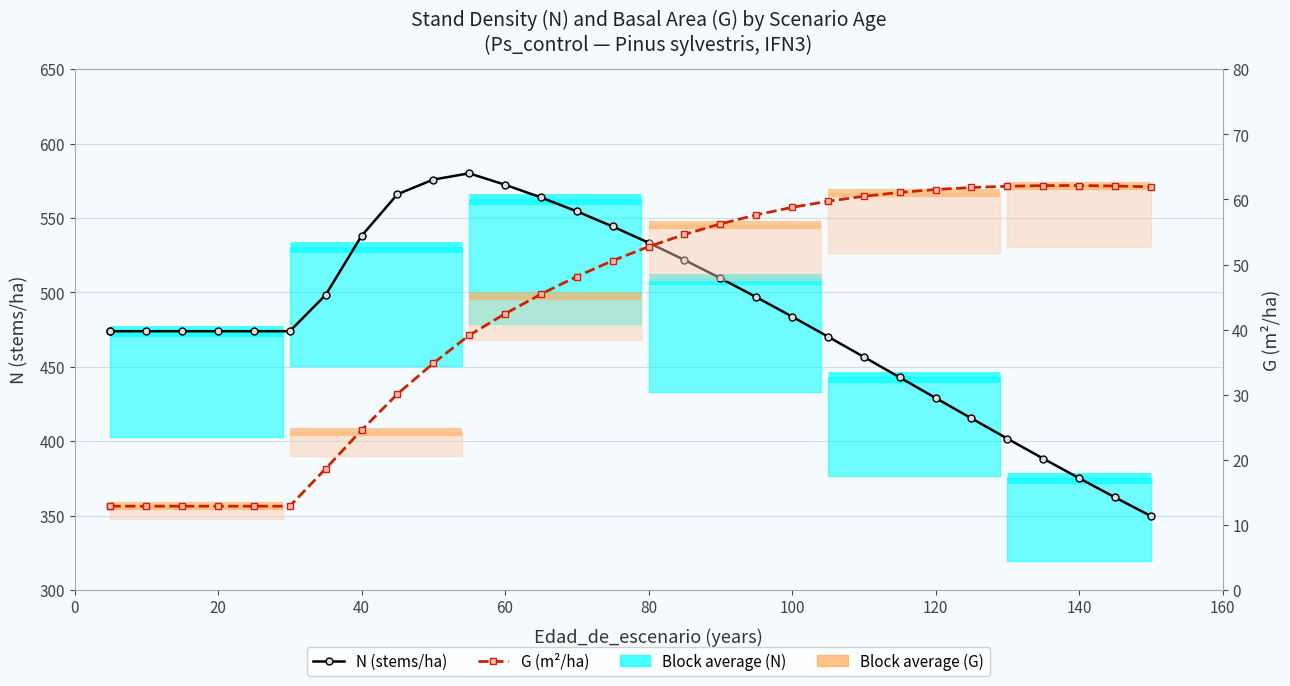

True or false: N (stems/ha) and G (m²/ha) intersect in this chart.

False